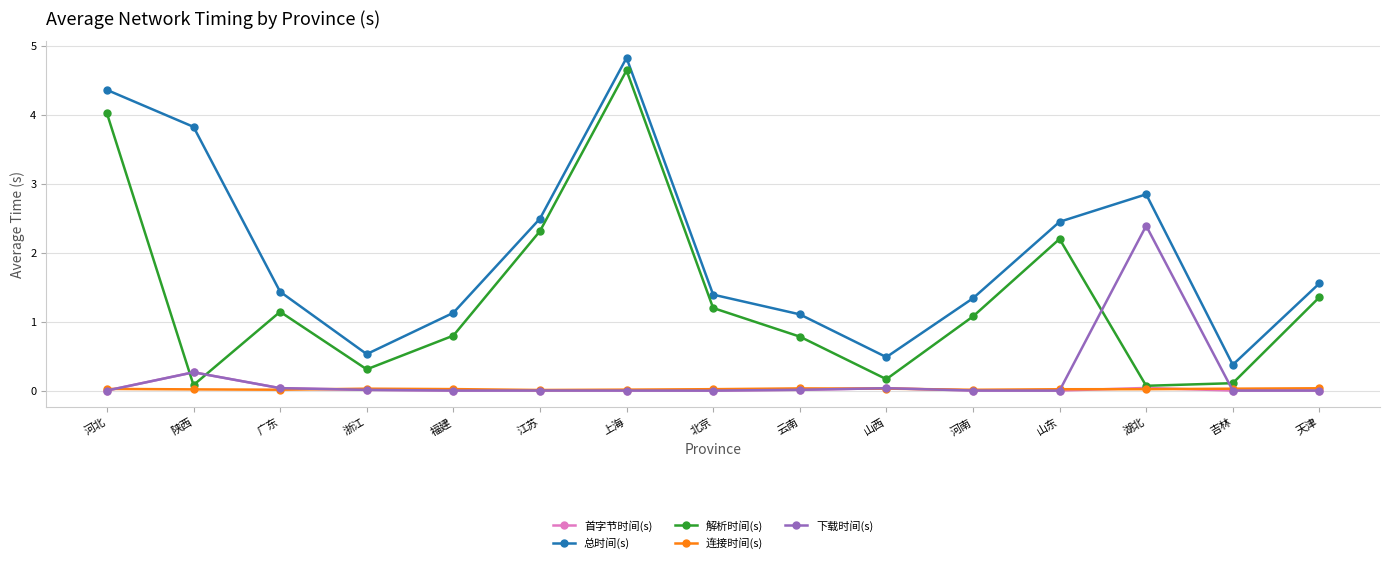

Which series changed the most between 河北 and 江苏?

总时间(s)